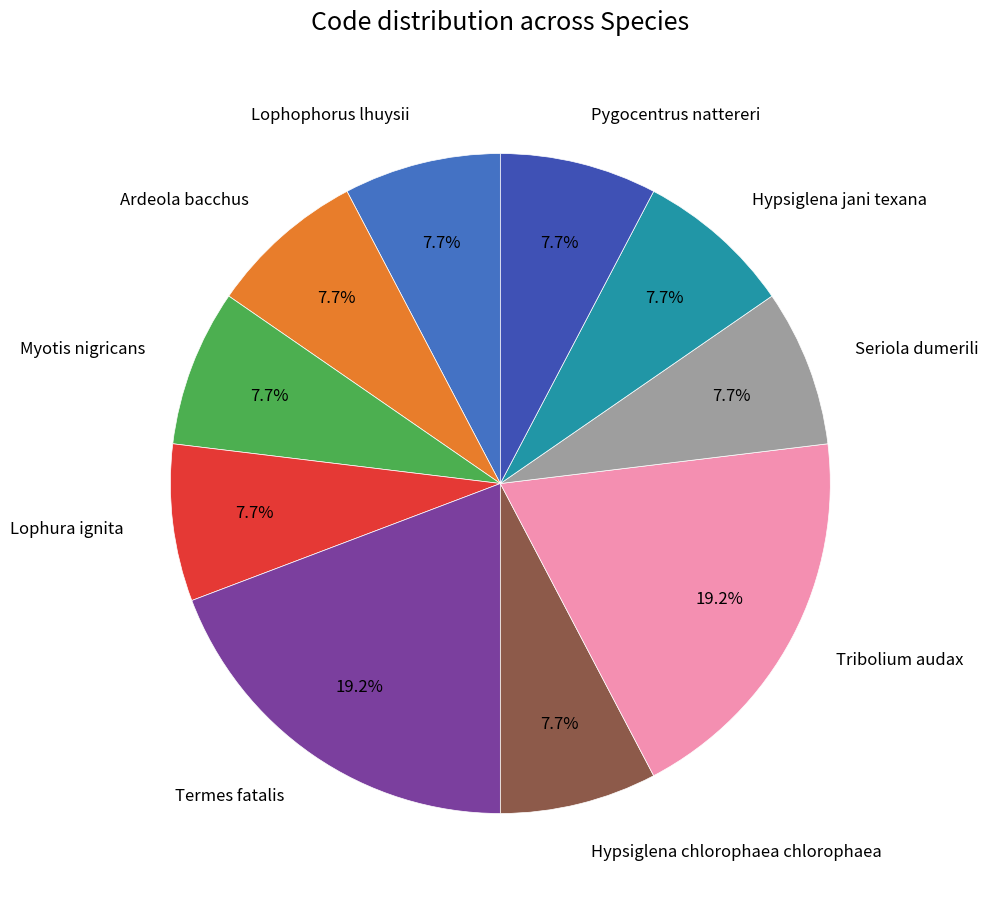

What is the total percentage of Seriola dumerili and Hypsiglena jani texana?

15.4%